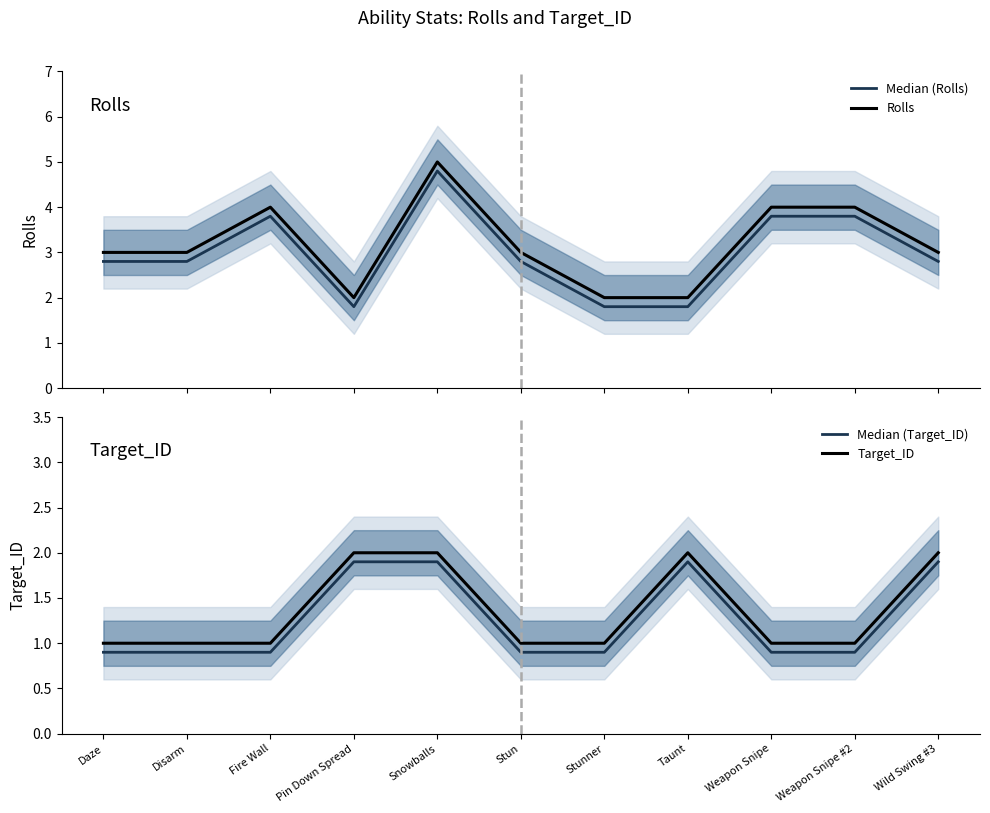

What is the difference between the second highest and minimum values in the Median (Target_ID) series?

1.0